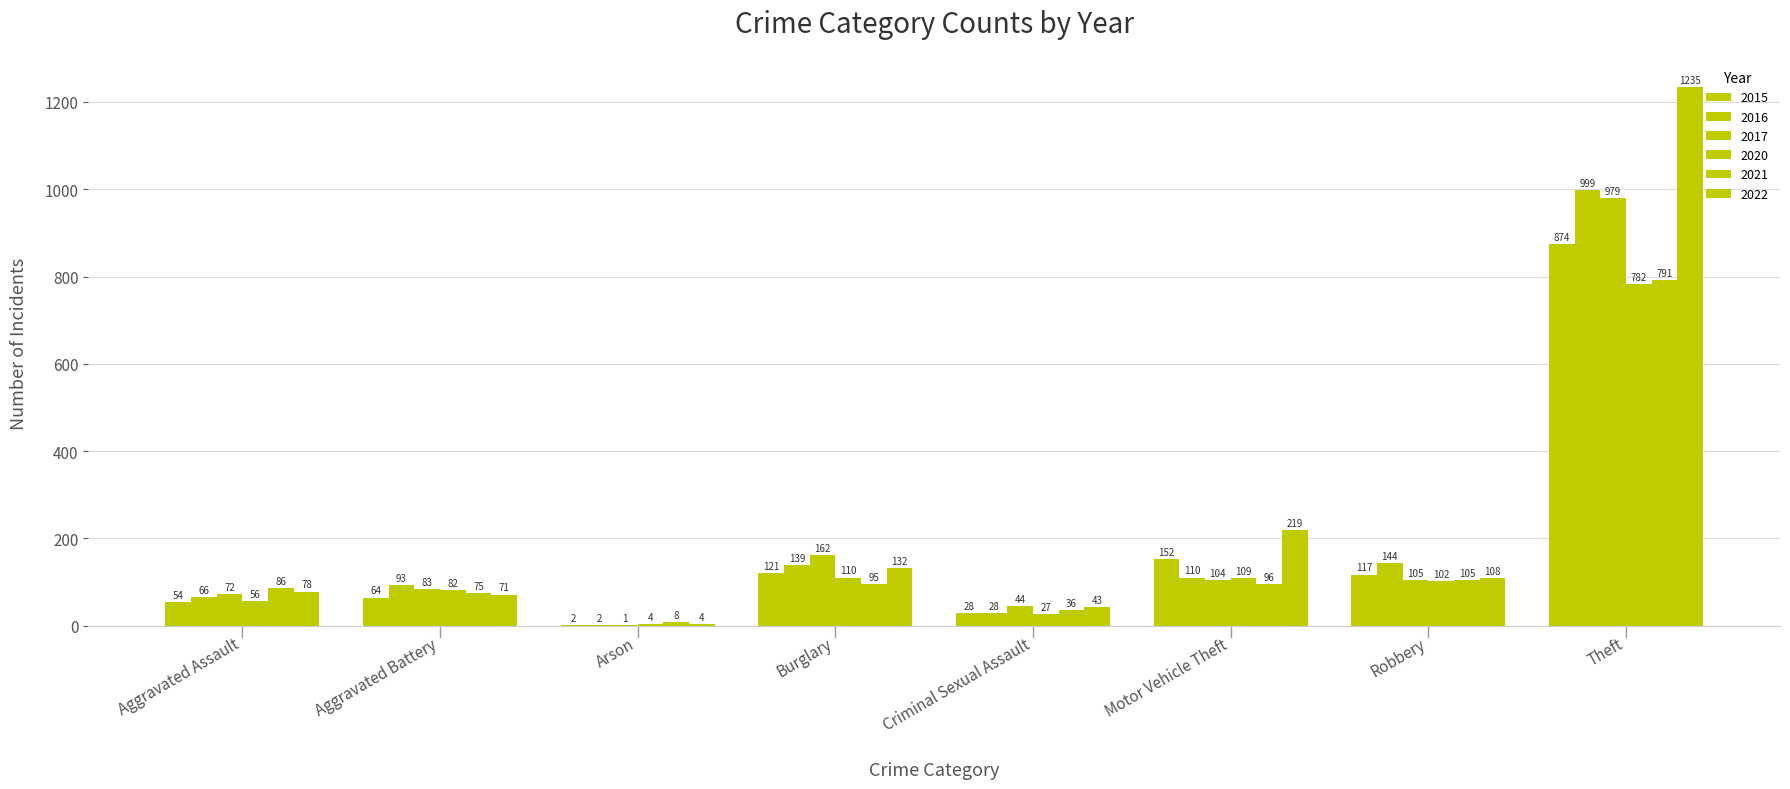

What is the sum of the 2020 values at Criminal Sexual Assault and Aggravated Assault?

83